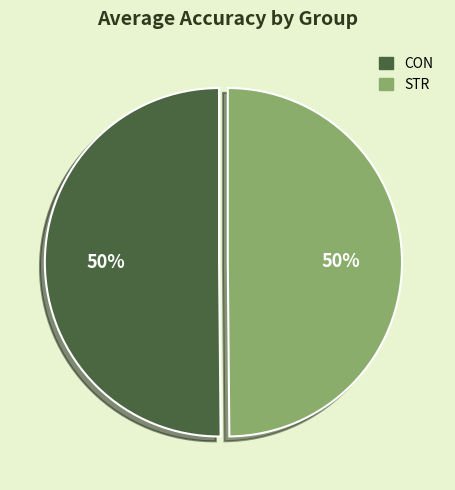

Is the sum of CON and STR greater than half?

Yes